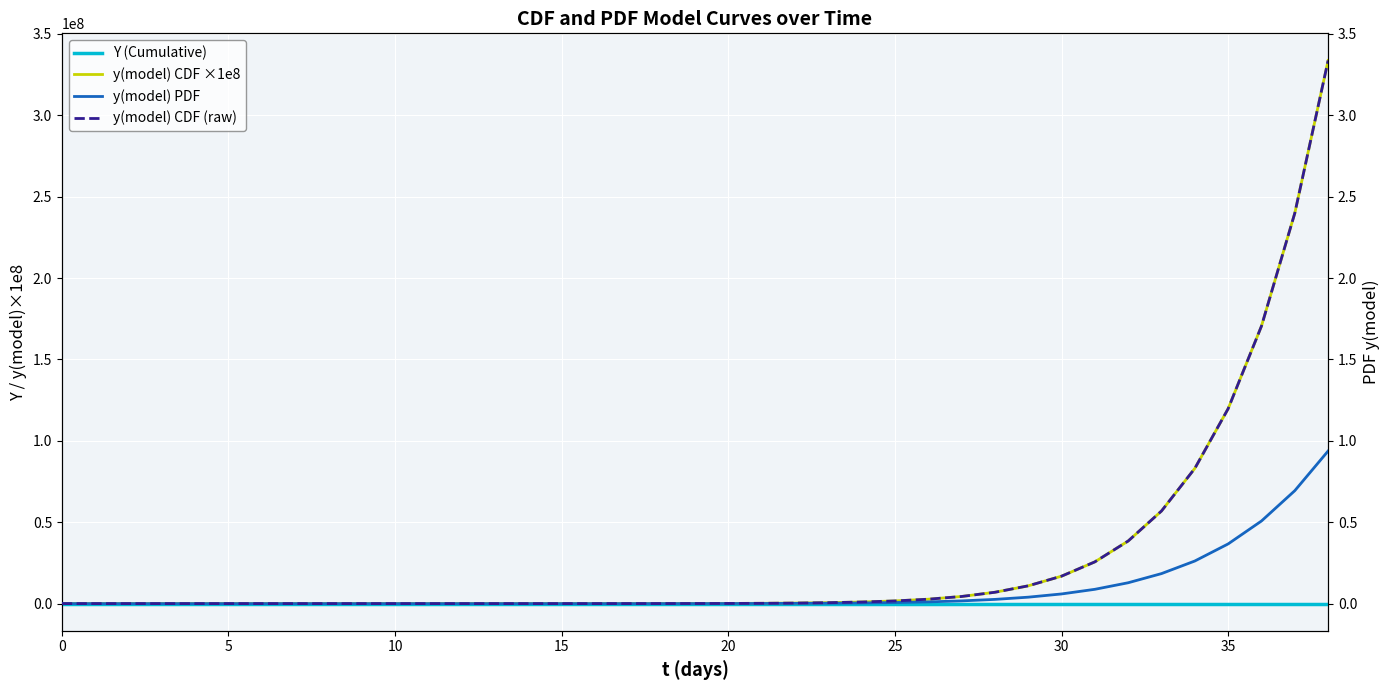

The value of y(model) CDF ×1e8 at 23 is 576482.3. True or false?

True